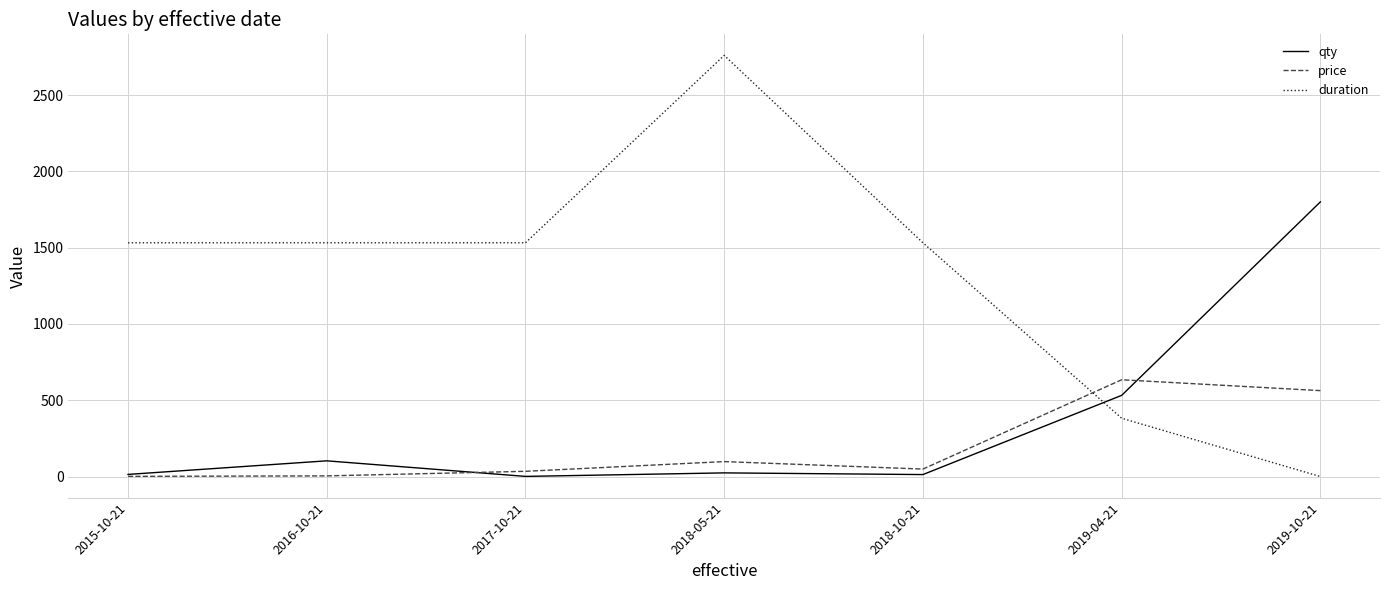

At which category is the sum across all series the highest?

2018-05-21